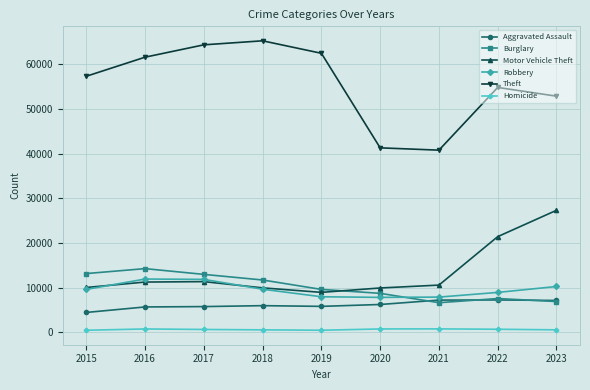

What are all the series names shown in the legend?

Aggravated Assault, Burglary, Motor Vehicle Theft, Robbery, Theft, Homicide